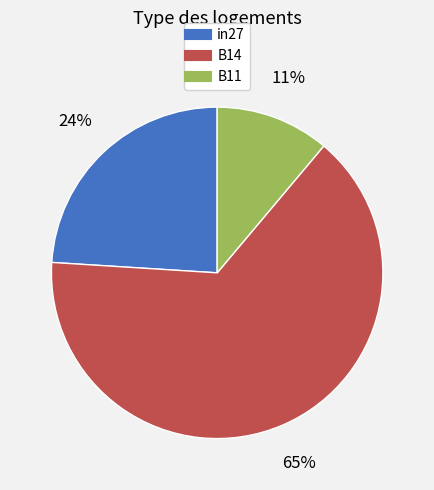

How many segments does this pie chart have?

3